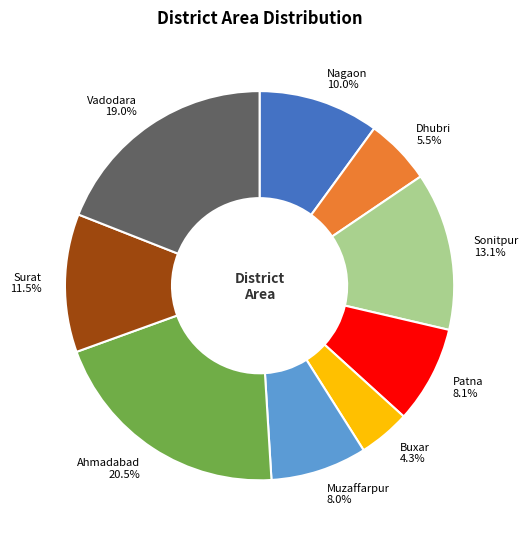

True or false: Patna accounts for 8% of the total.

True